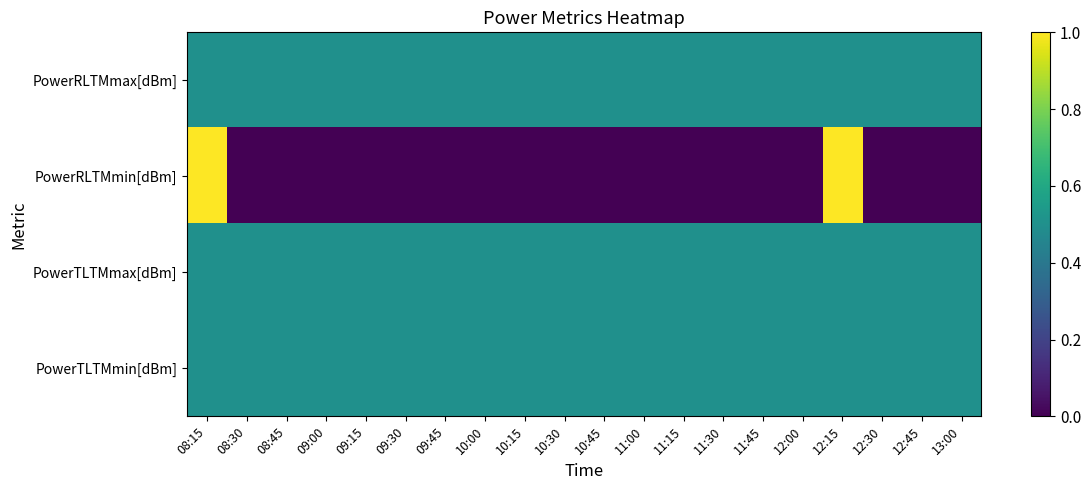

Reading left to right, extract all data points from this chart.

PowerRLTMmax[dBm]: 08:15=0.5	08:30=0.5	08:45=0.5	09:00=0.5	09:15=0.5	09:30=0.5	09:45=0.5	10:00=0.5	10:15=0.5	10:30=0.5	10:45=0.5	11:00=0.5	11:15=0.5	11:30=0.5	11:45=0.5	12:00=0.5	12:15=0.5	12:30=0.5	12:45=0.5	13:00=0.5
PowerRLTMmin[dBm]: 08:15=1.0	08:30=0.0	08:45=0.0	09:00=0.0	09:15=0.0	09:30=0.0	09:45=0.0	10:00=0.0	10:15=0.0	10:30=0.0	10:45=0.0	11:00=0.0	11:15=0.0	11:30=0.0	11:45=0.0	12:00=0.0	12:15=1.0	12:30=0.0	12:45=0.0	13:00=0.0
PowerTLTMmax[dBm]: 08:15=0.5	08:30=0.5	08:45=0.5	09:00=0.5	09:15=0.5	09:30=0.5	09:45=0.5	10:00=0.5	10:15=0.5	10:30=0.5	10:45=0.5	11:00=0.5	11:15=0.5	11:30=0.5	11:45=0.5	12:00=0.5	12:15=0.5	12:30=0.5	12:45=0.5	13:00=0.5
PowerTLTMmin[dBm]: 08:15=0.5	08:30=0.5	08:45=0.5	09:00=0.5	09:15=0.5	09:30=0.5	09:45=0.5	10:00=0.5	10:15=0.5	10:30=0.5	10:45=0.5	11:00=0.5	11:15=0.5	11:30=0.5	11:45=0.5	12:00=0.5	12:15=0.5	12:30=0.5	12:45=0.5	13:00=0.5